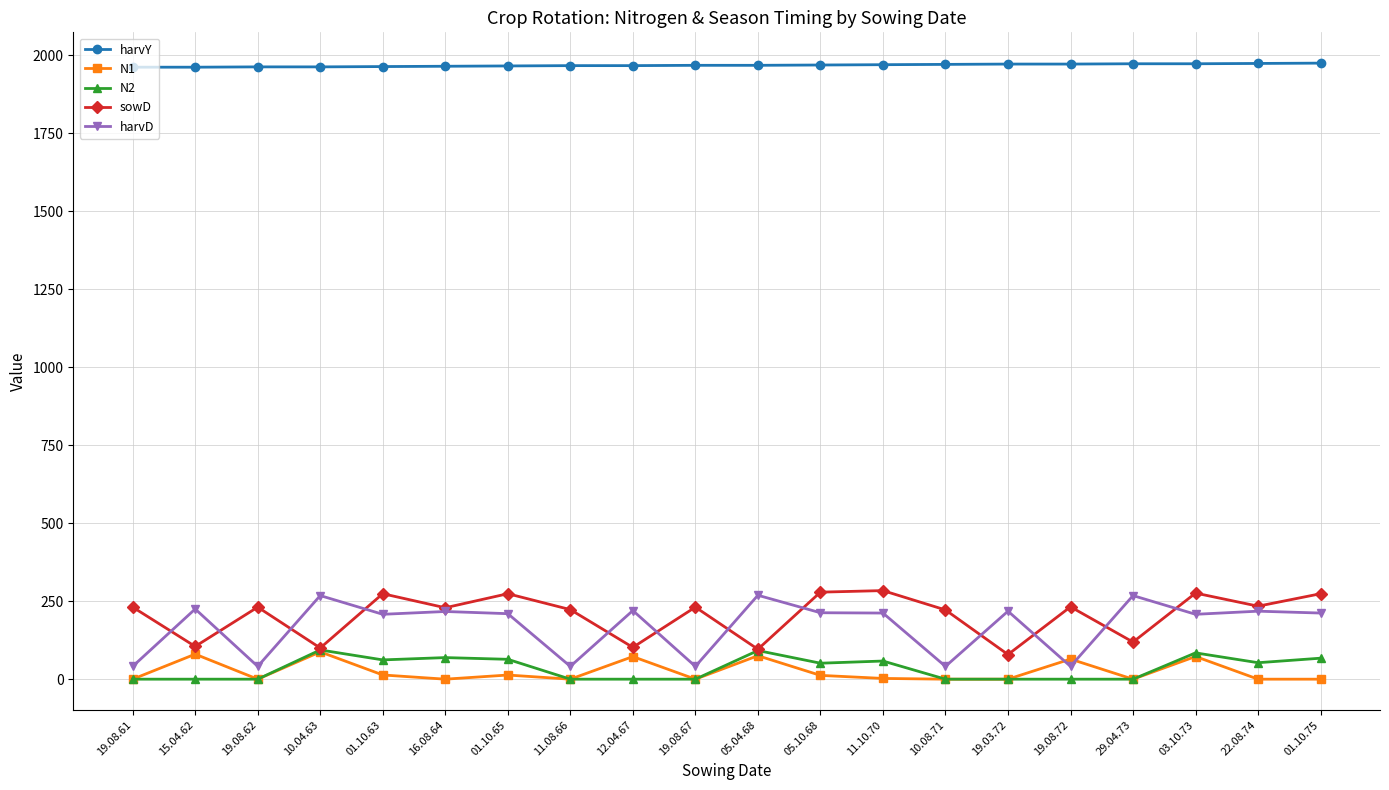

What is the approximate value of harvY at 05.10.68?

1969.0